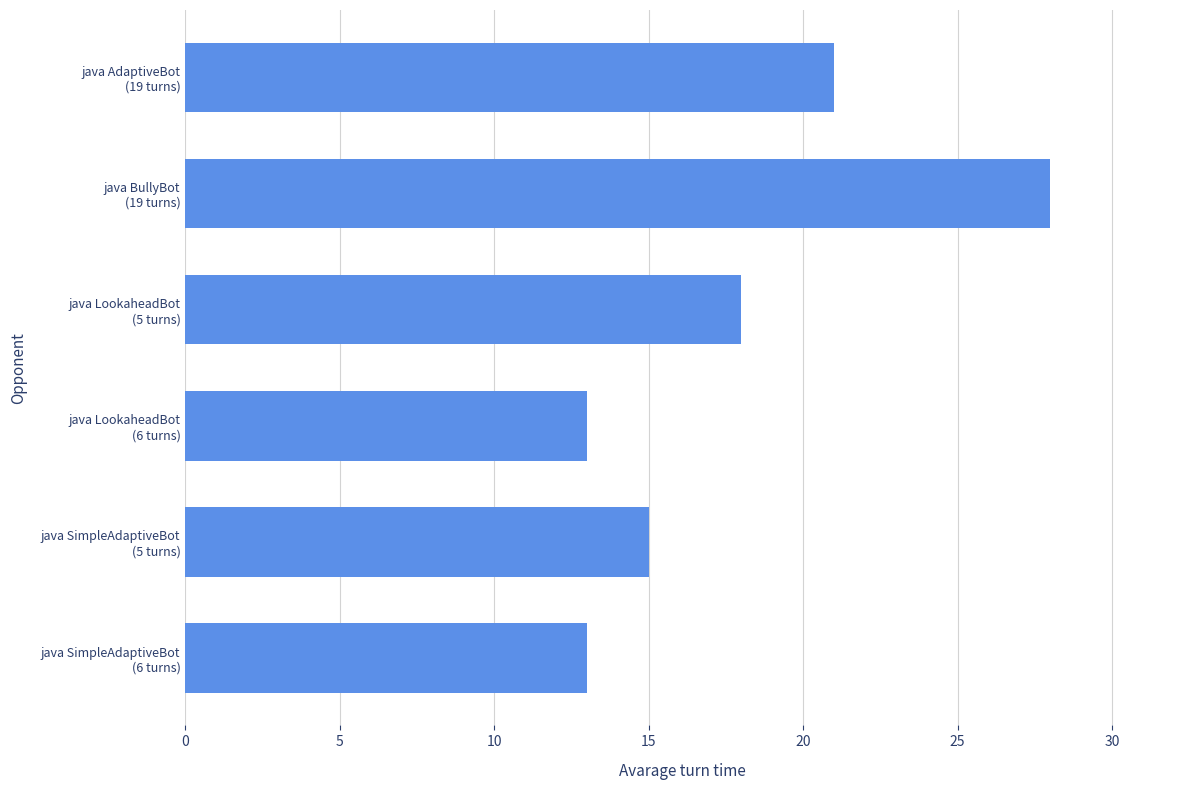

What is the value of the 6th bar from the top?

13